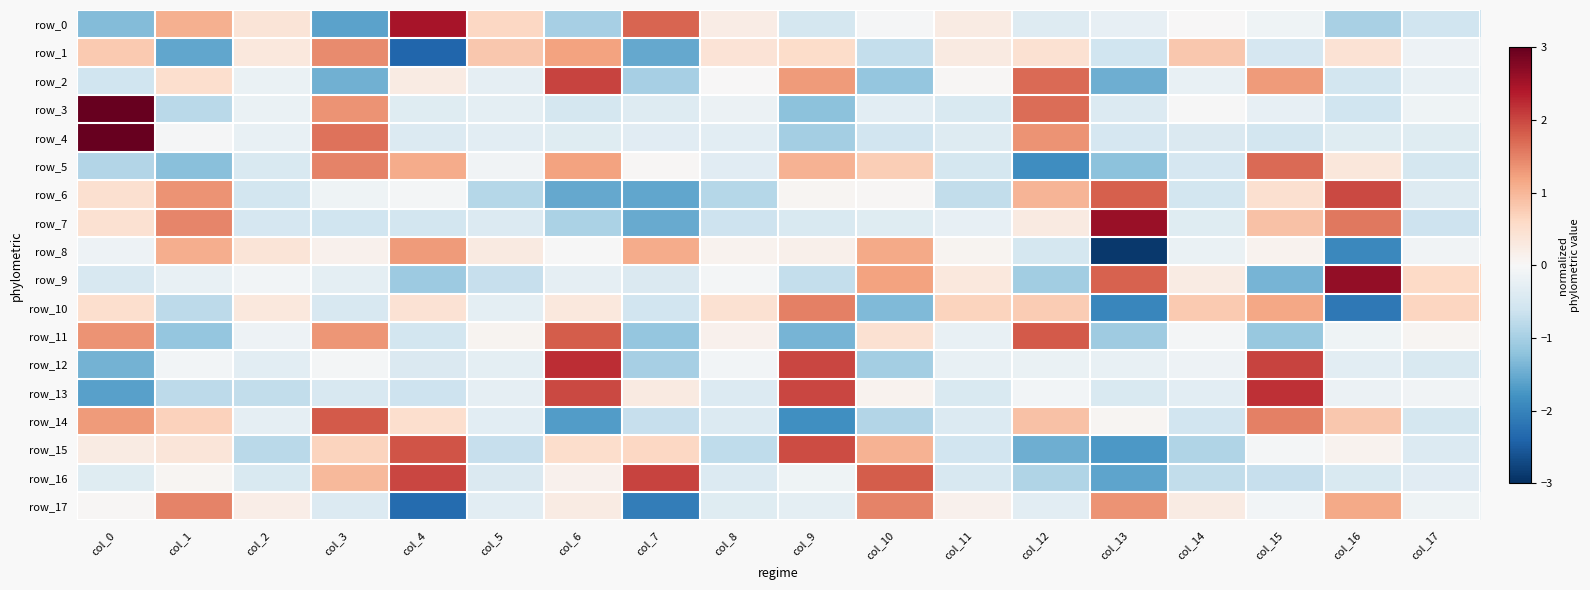

Rank the series at col_5 from highest to lowest value.

row_1, row_0, row_8, row_11, row_5, row_2, row_13, row_12, row_3, row_10, row_17, row_14, row_4, row_7, row_16, row_15, row_9, row_6